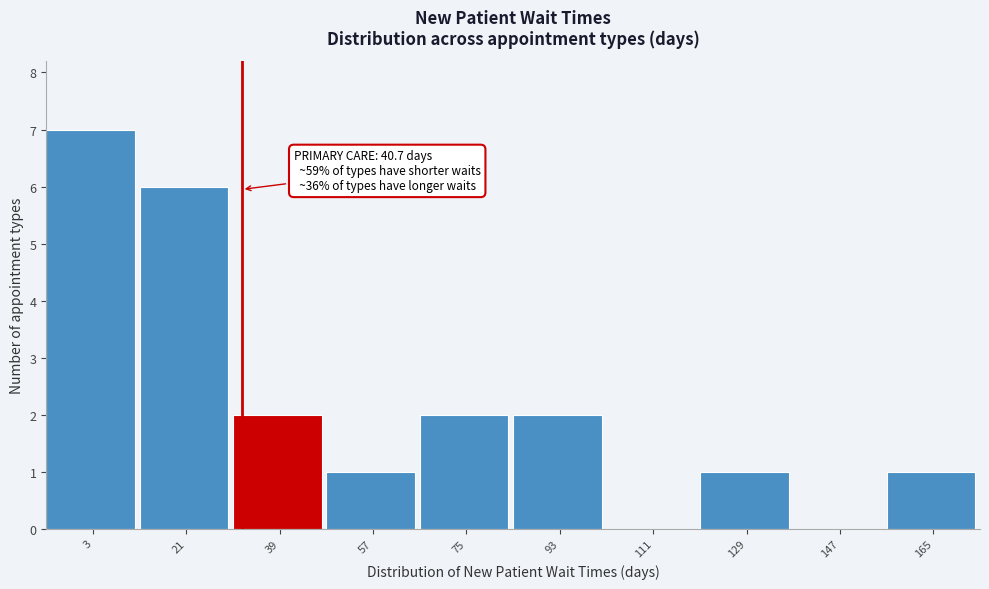

Reading left to right, what are all the values shown in this chart?

3=7	21=6	39=2	57=1	75=2	93=2	111=0	129=1	147=0	165=1